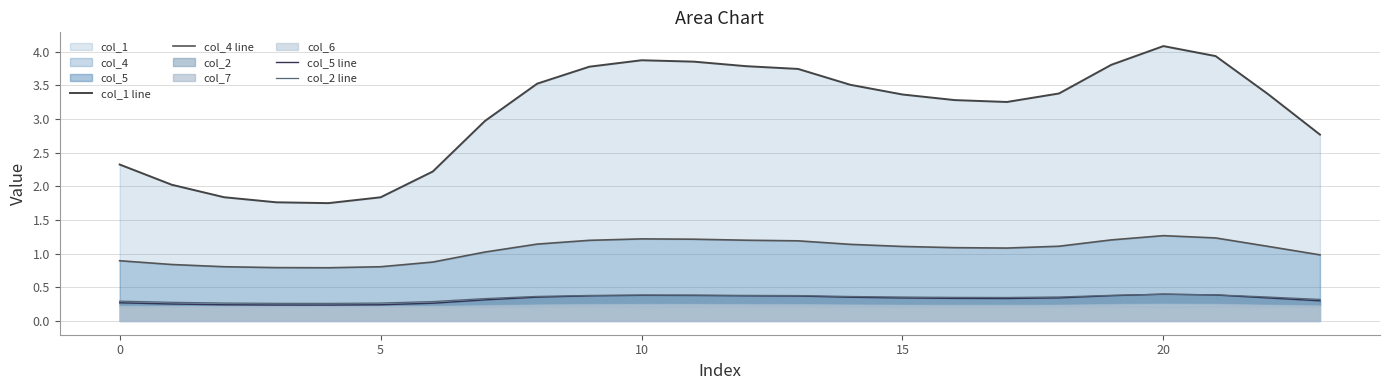

How many interior local peaks does the col_2 line series have?

2